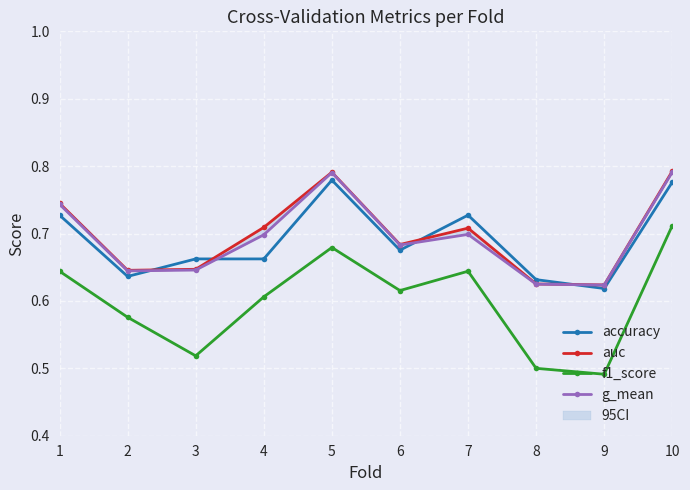

Is the value of f1_score at 3 greater than the value of auc at 4?

No